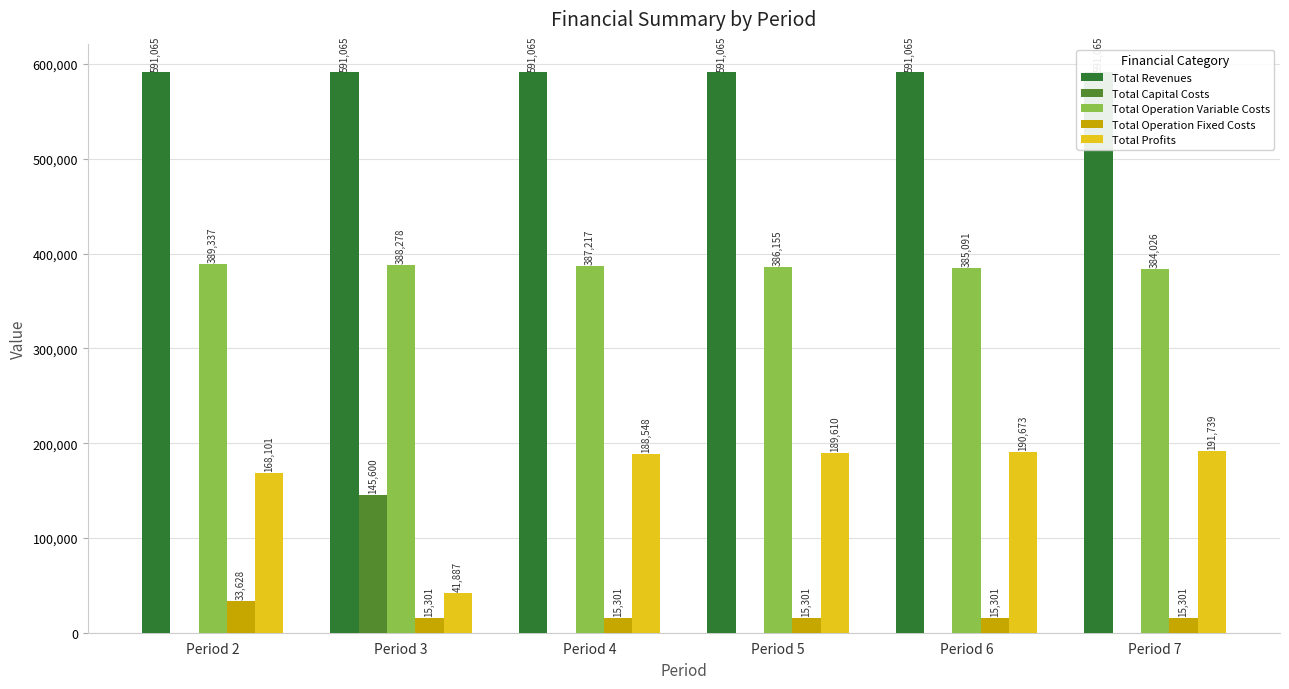

The value of Total Operation Variable Costs at Period 7 is 384026.0. True or false?

True